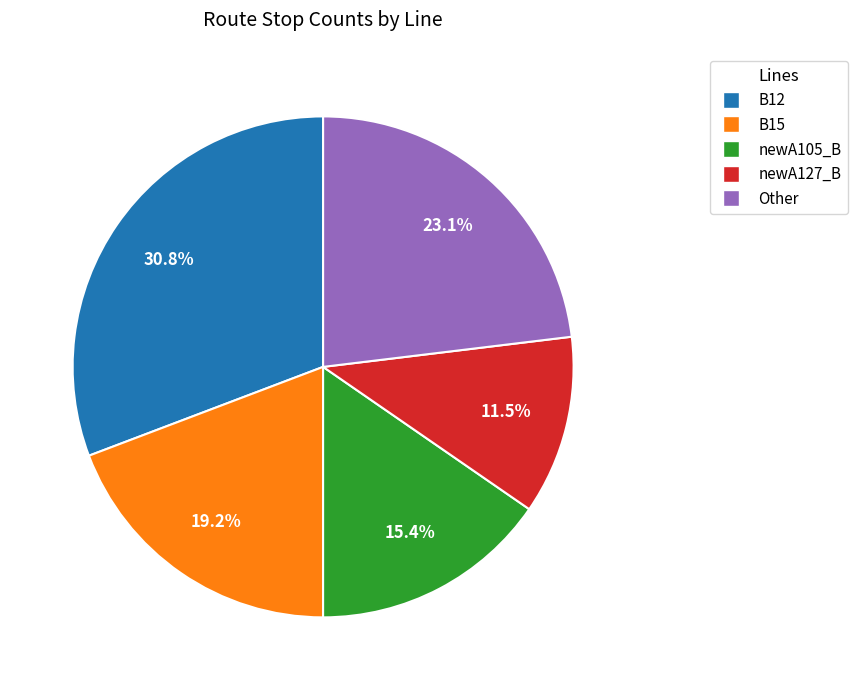

Is there a majority slice in this chart?

No